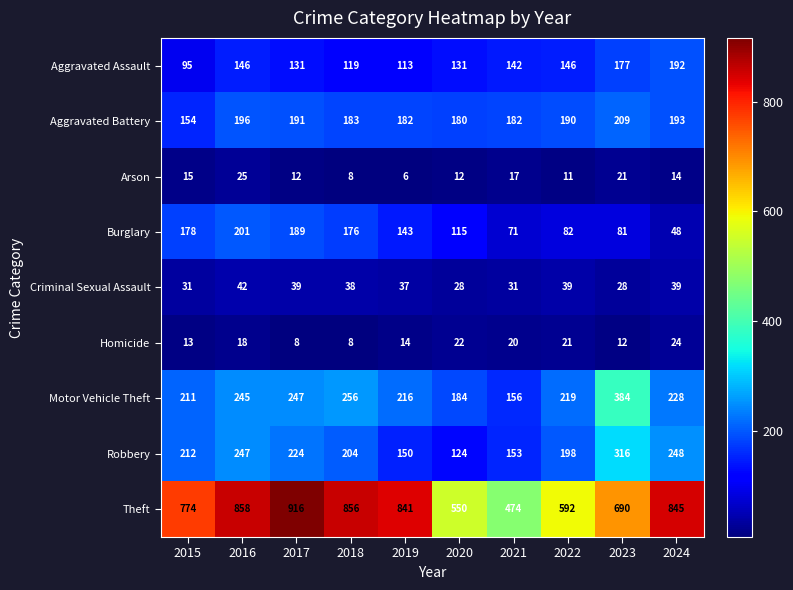

Between 2017 and 2018, which series saw the biggest shift?

Theft